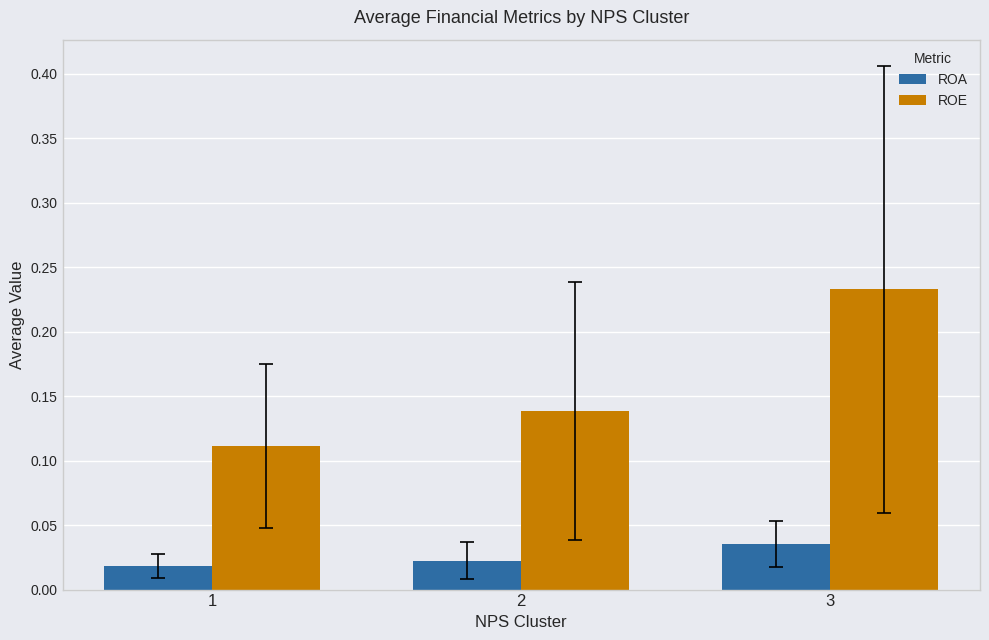

Where is ROE nearest to the value 0?

1